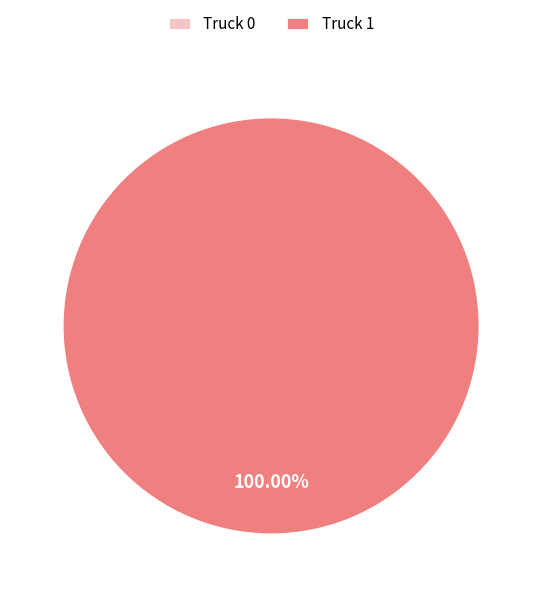

What percentage is the Truck 1 slice, to the nearest percent?

100%